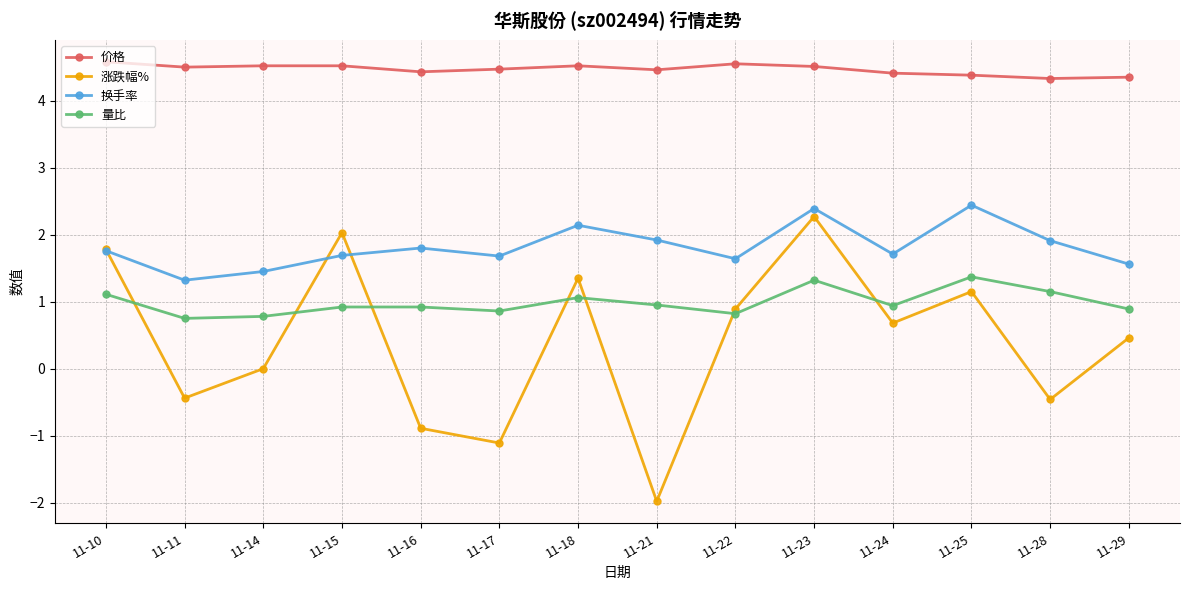

Is it true that 换手率 equals 1.7 at 11-15?

True